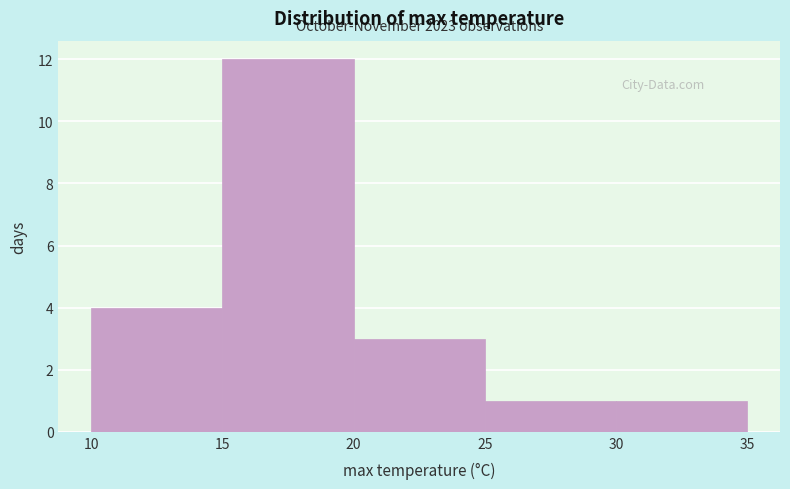

Which range on the x-axis has the tallest bar?

15 to 20